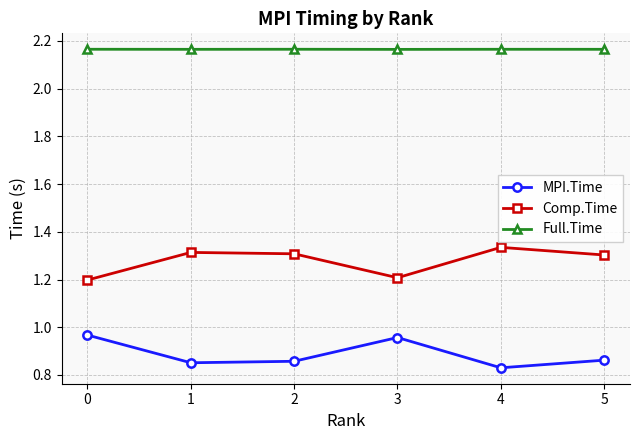

Count the number of categories in the chart.

6